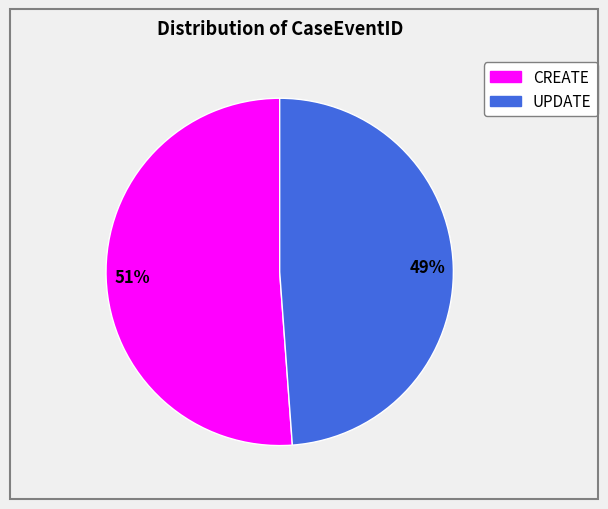

To the nearest percent, what is the difference between the largest and smallest slice percentages?

2%